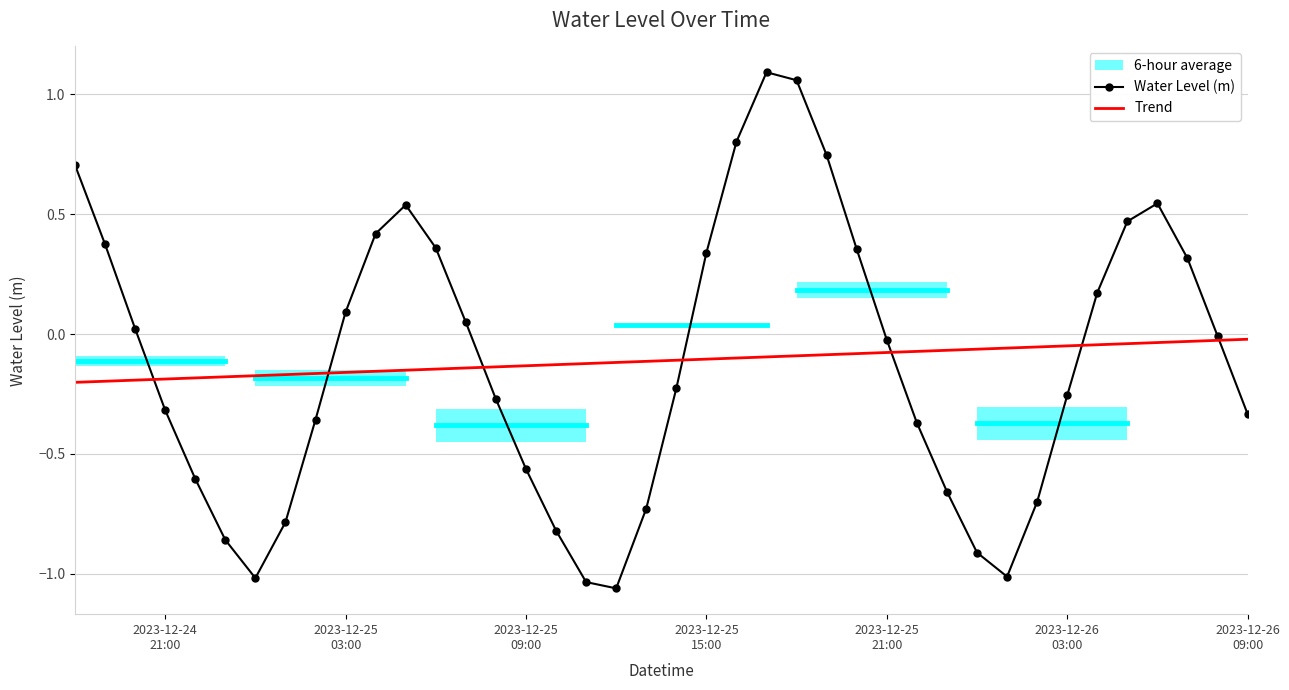

Which series ends up on top after the final intersection of Water Level (m) and Trend?

Trend